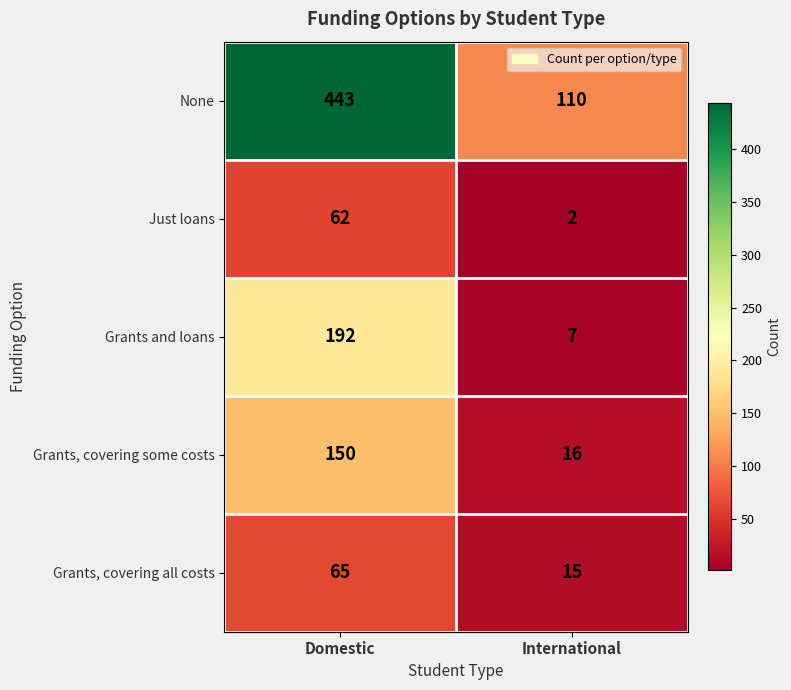

At which category does the chart reach its peak across all series?

Domestic